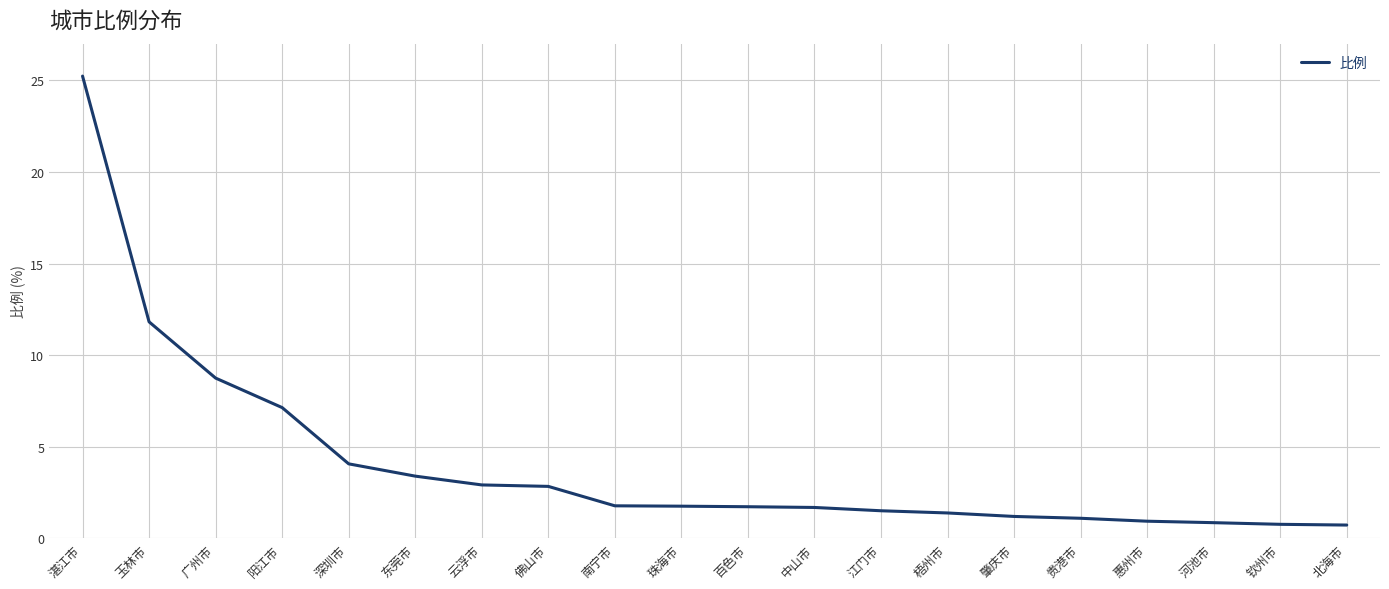

Which has a higher value, 江门市 or 南宁市?

南宁市